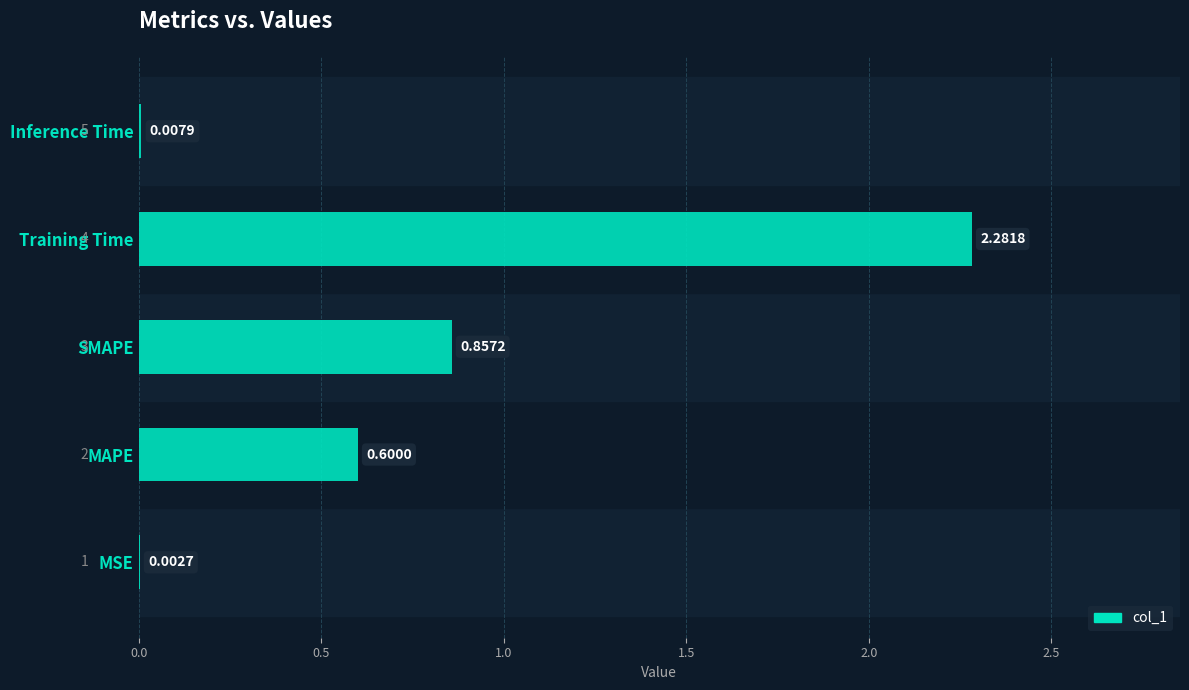

Reading left to right, transcribe all the data shown in this chart.

MSE=0.0	MAPE=0.6	SMAPE=0.9	Training Time=2.3	Inference Time=0.0